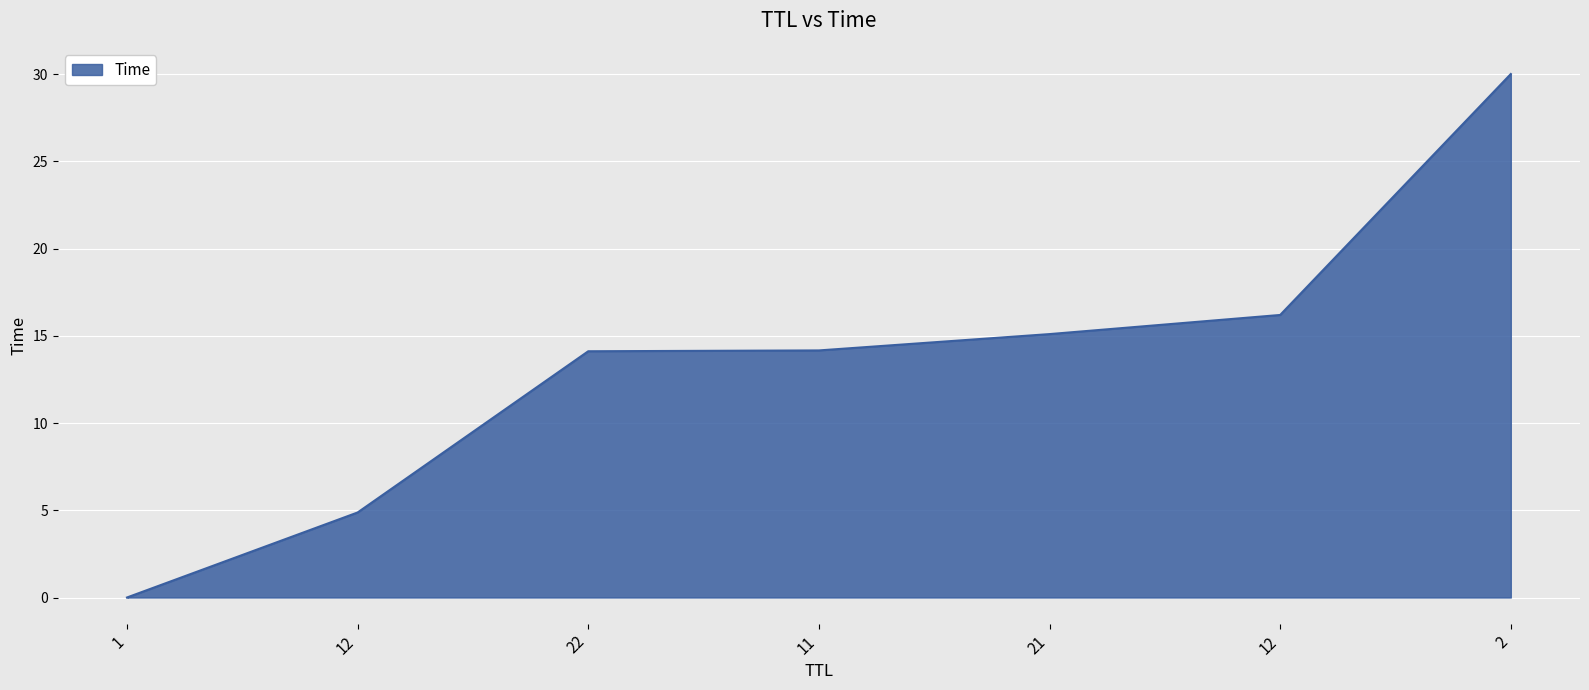

Does the chart have visible grid lines?

Yes